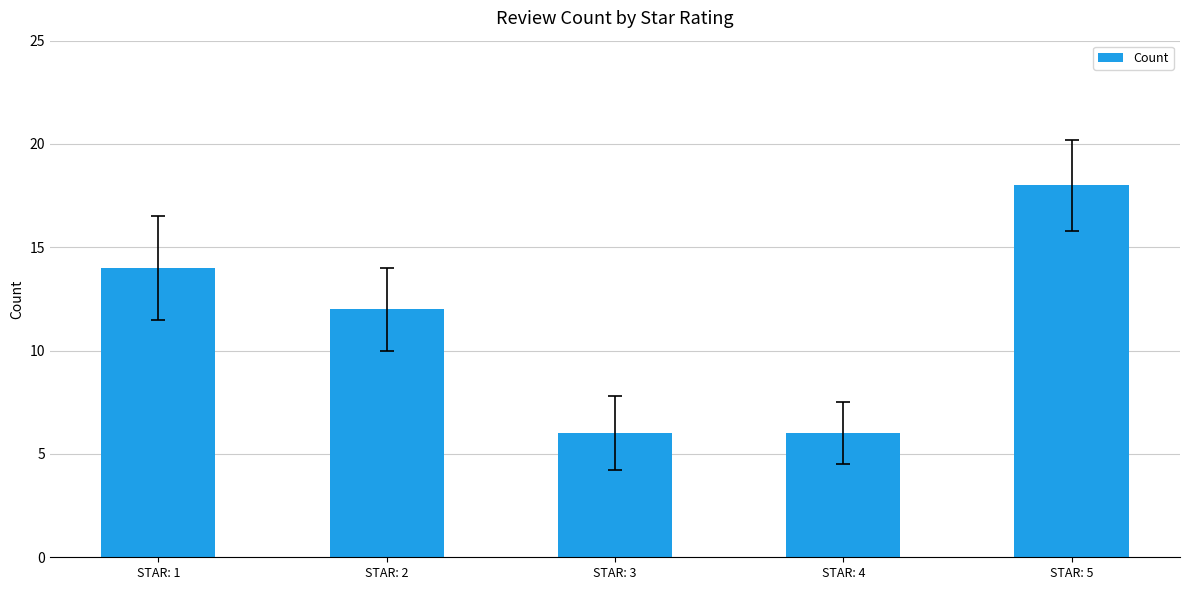

True or false: the data shows 6 at STAR: 3.

True